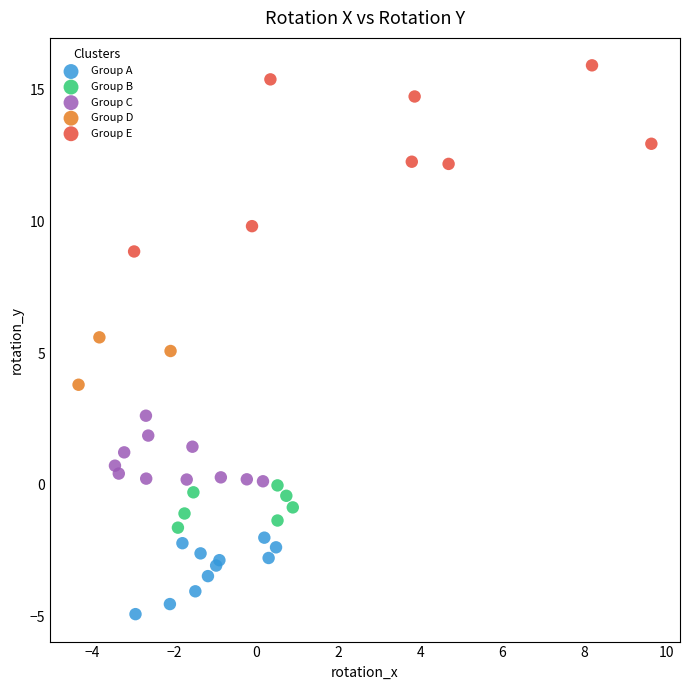

Which series has the largest Y range (max minus min)?

Group E